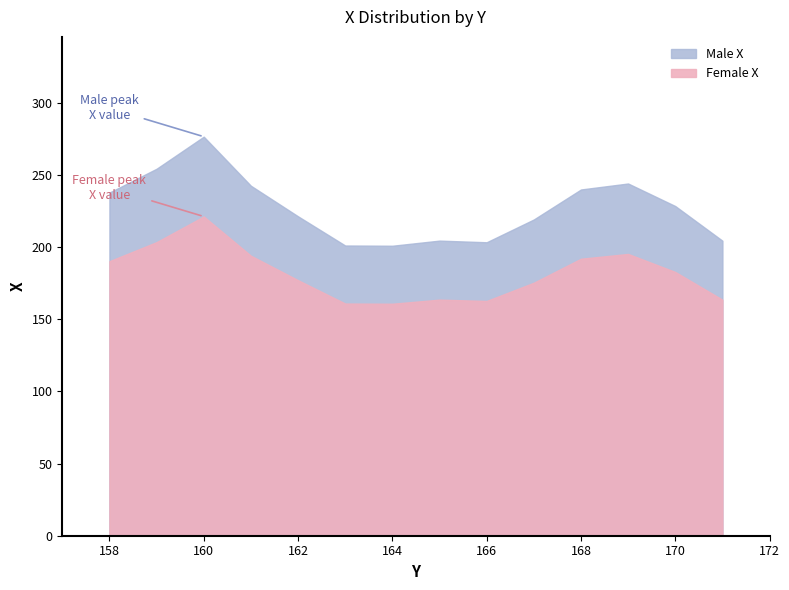

What is the difference between the second highest and second lowest values in the Female X series?

20